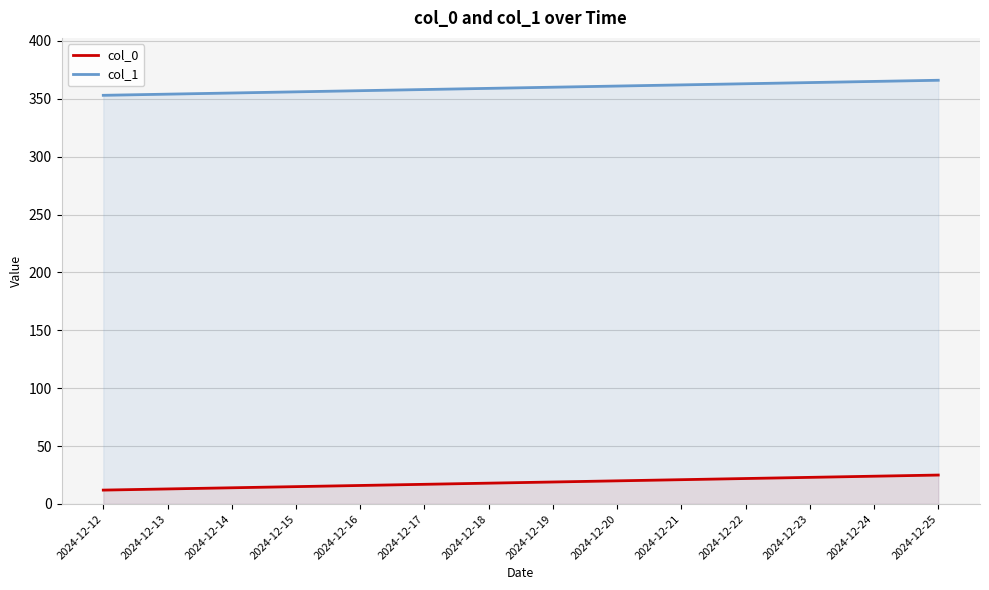

At which label does col_0 reach its peak?

2024-12-25